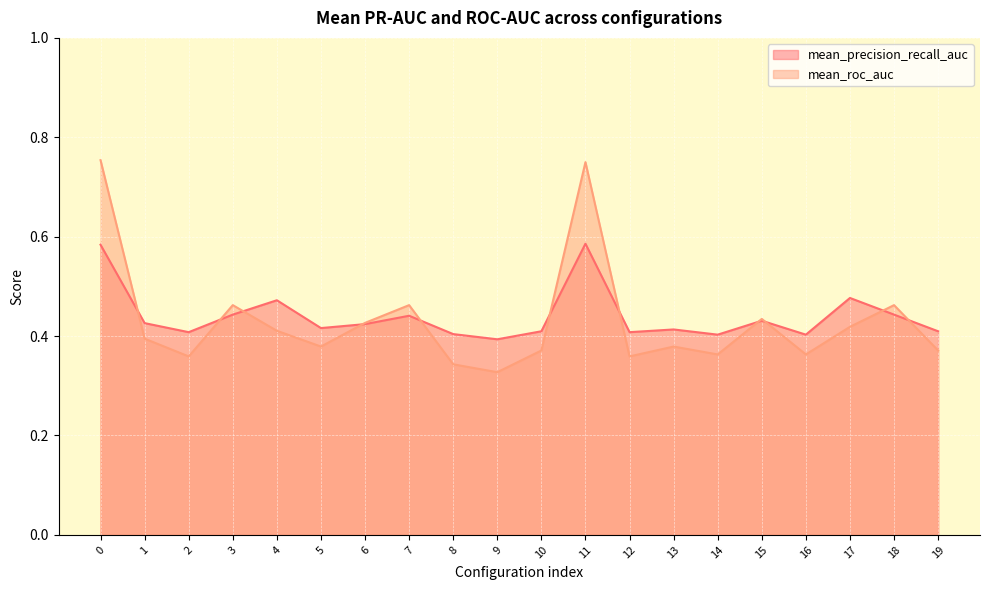

Where is mean_roc_auc nearest to the value 0?

9